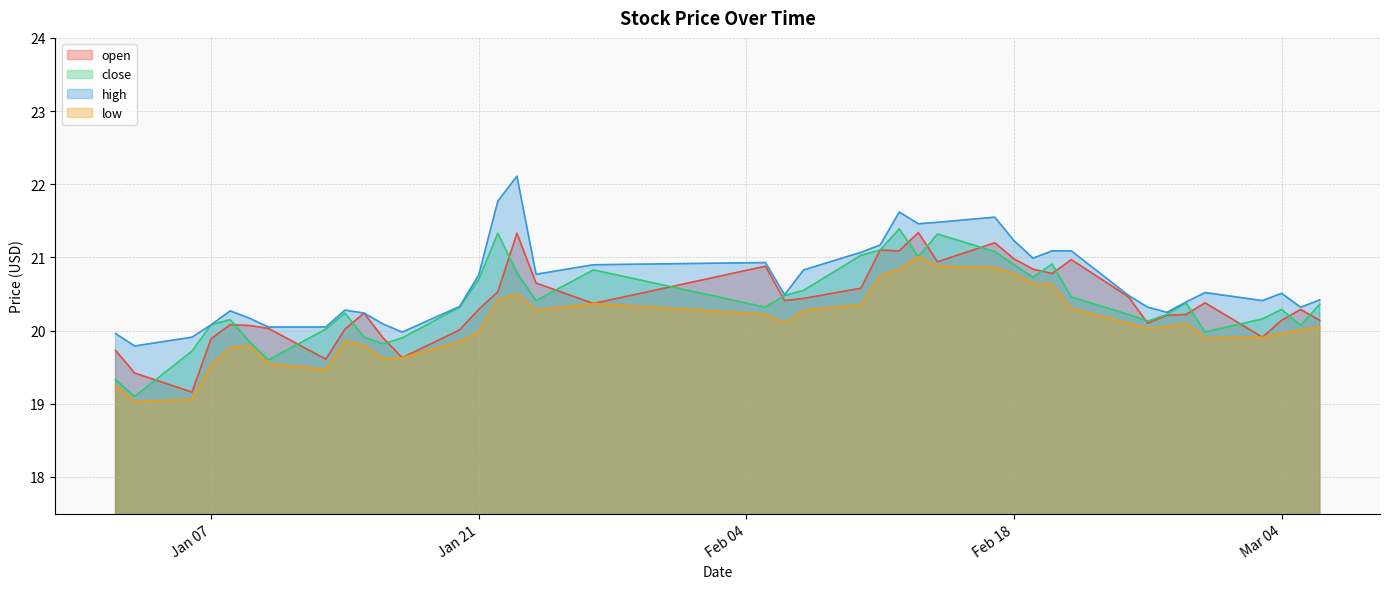

True or false: high and low intersect in this chart.

False